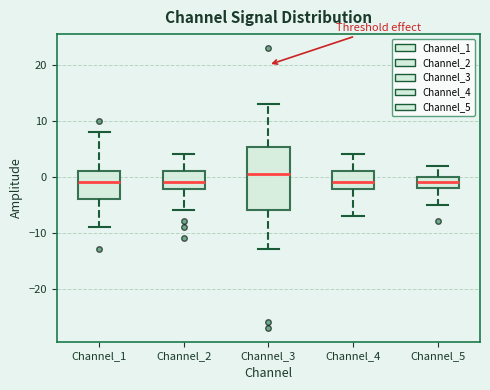

Where does the upper whisker of the box for Channel_1 end on the y-axis? The values are not printed on the chart, so give them approximately, as read against the axis.

8